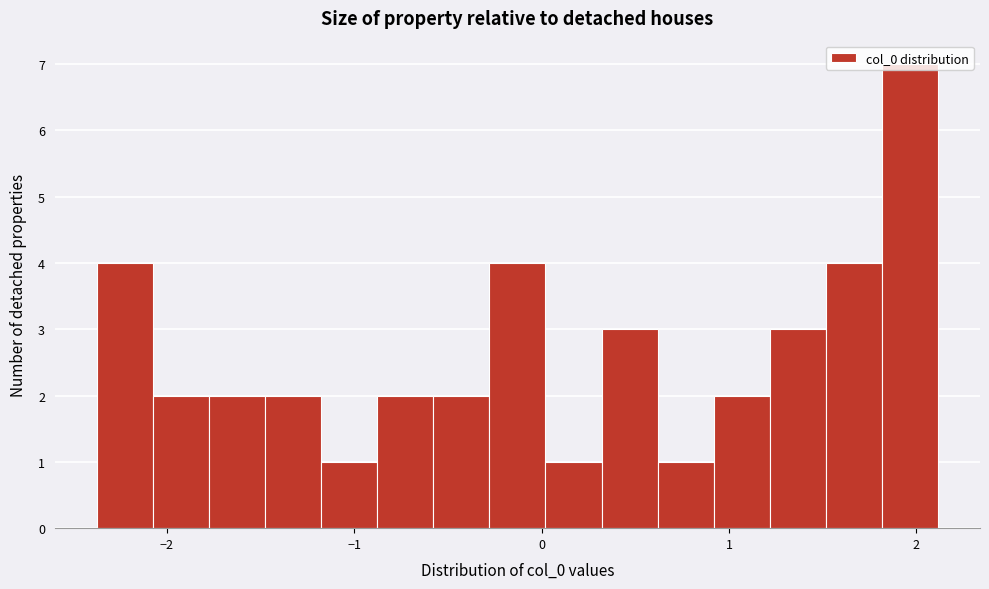

Around what value on the x-axis is the tallest bar? Give the approximate position of its centre, as read against the axis.

2.0